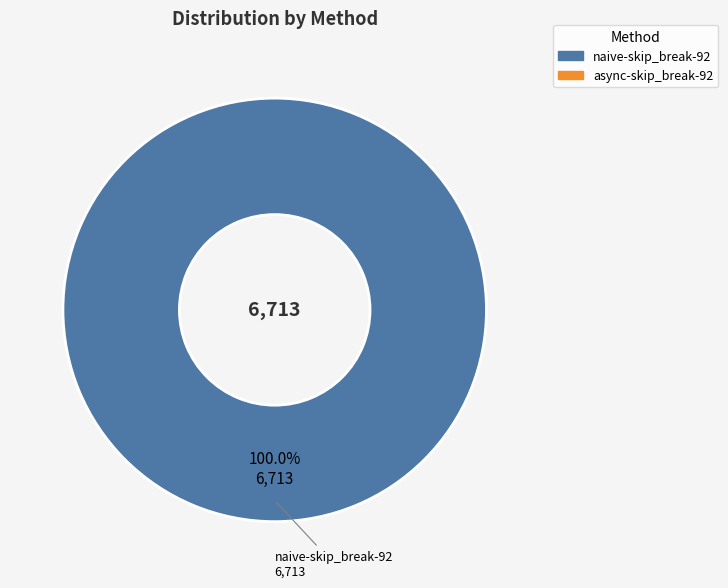

Is there any slice that represents more than half of the pie?

Yes